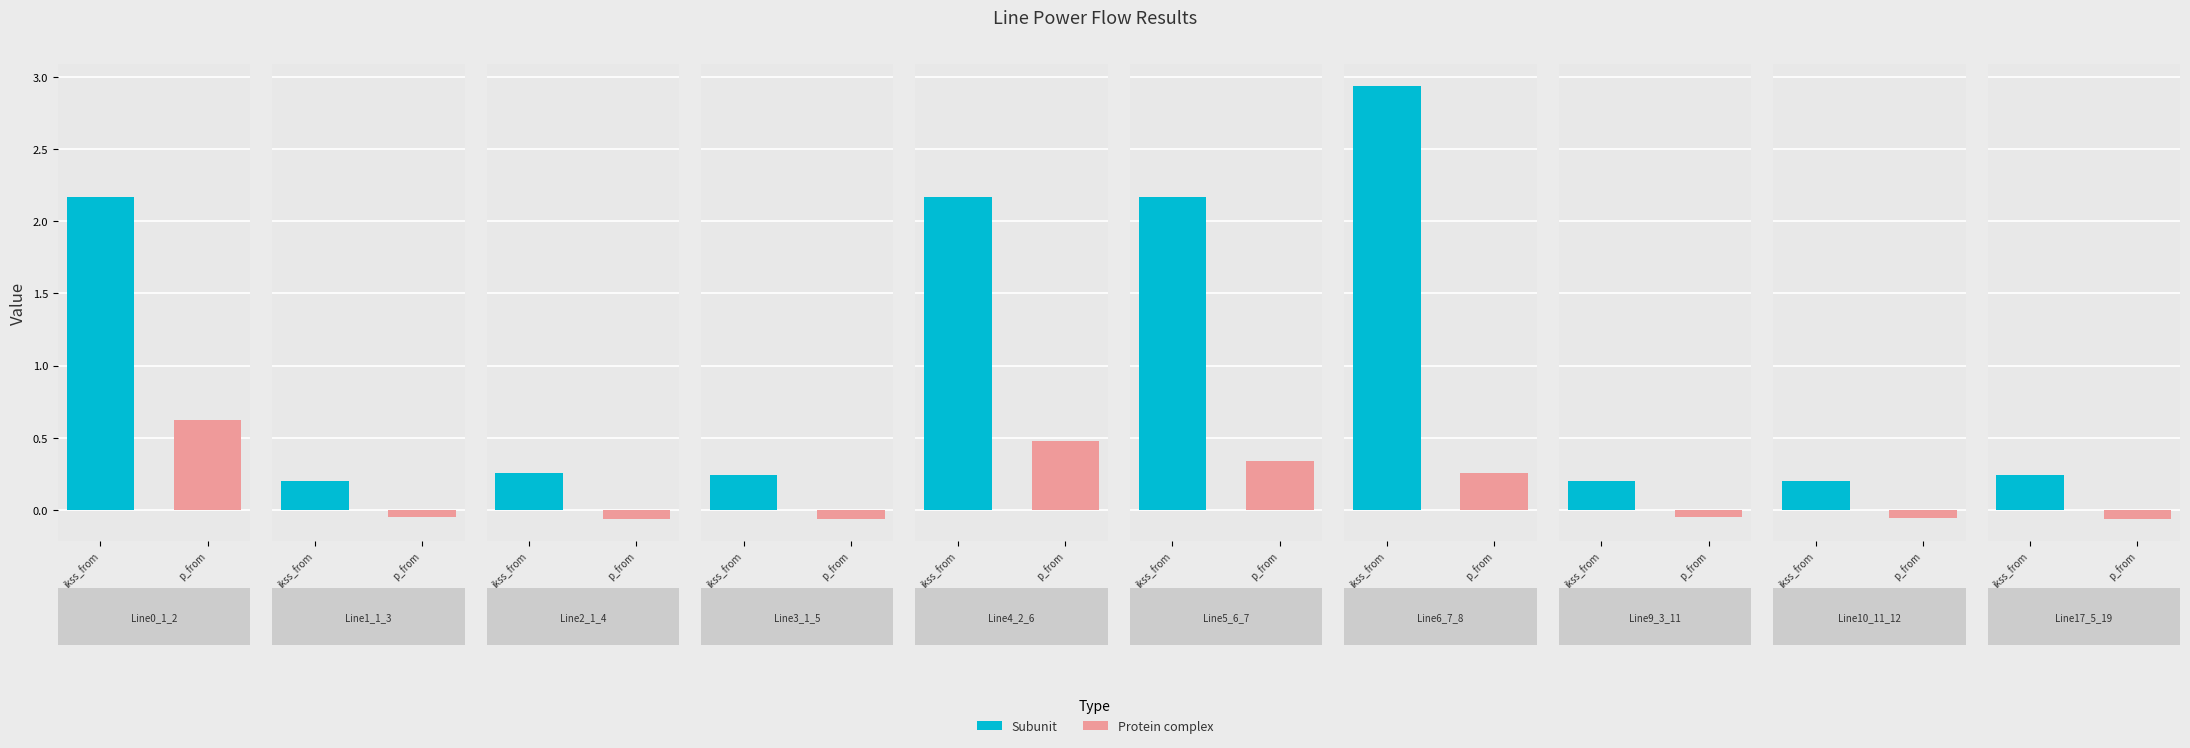

Is the value of pf_ikss_from_ka at Line4_2_6 greater than the value of pf_p_from_mw at Line5_6_7?

Yes